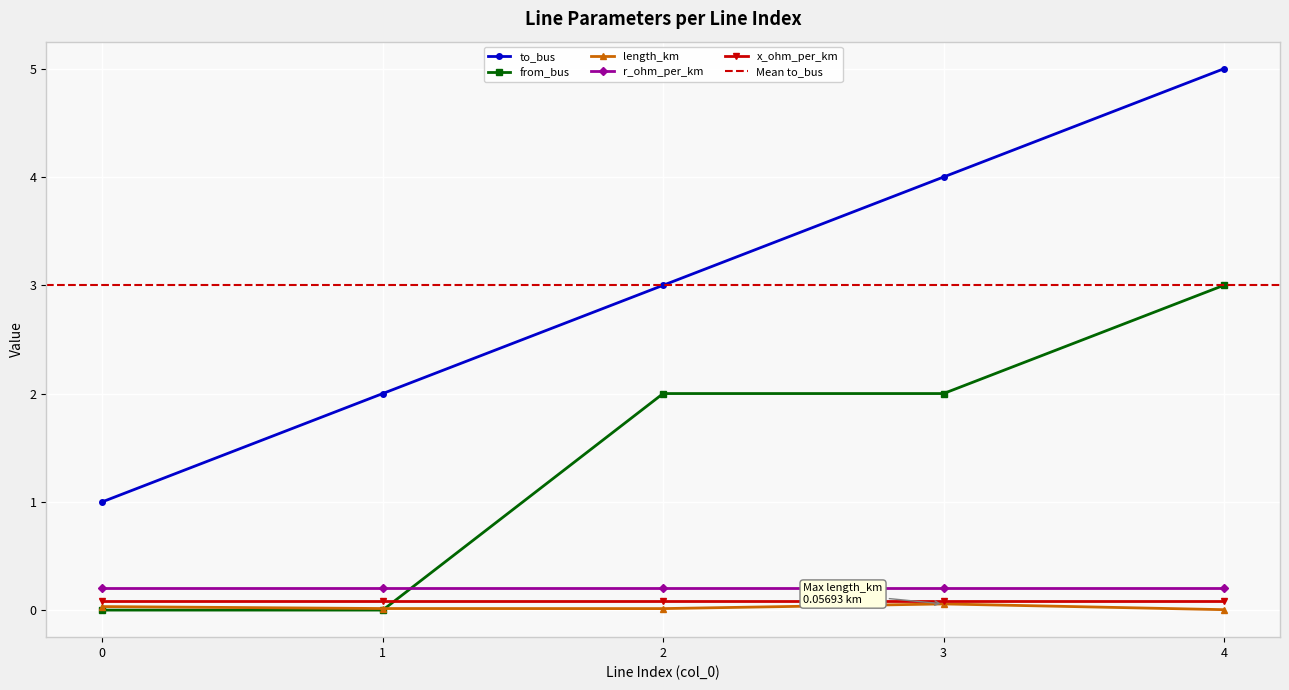

True or false: to_bus has more than 1 points higher than both neighbors.

False